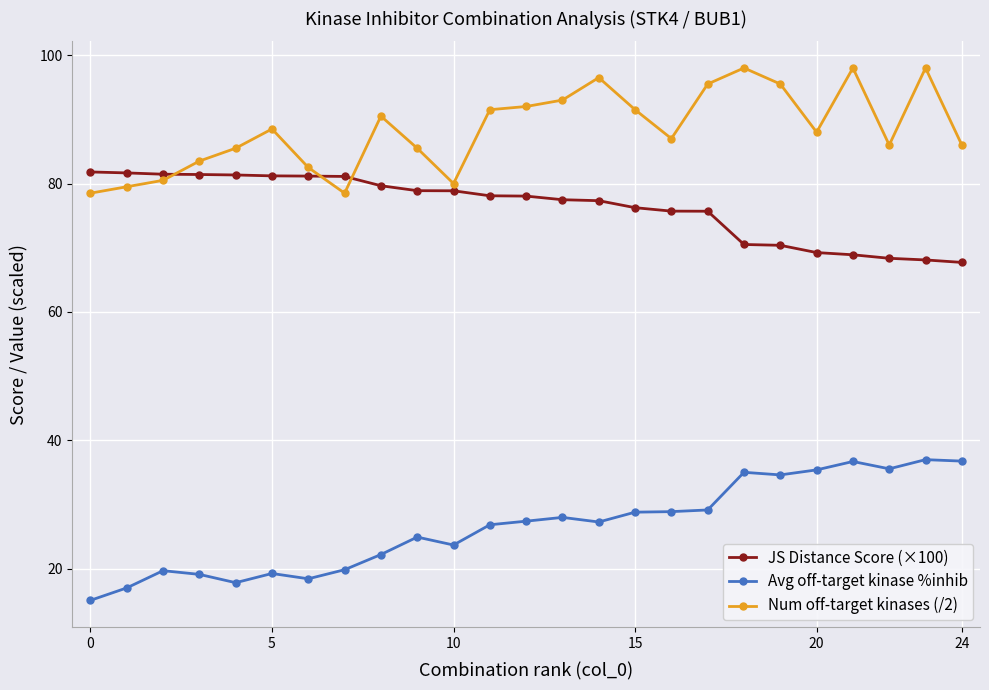

True or false: JS Distance Score (×100) and Avg off-target kinase %inhib cross at least once.

False